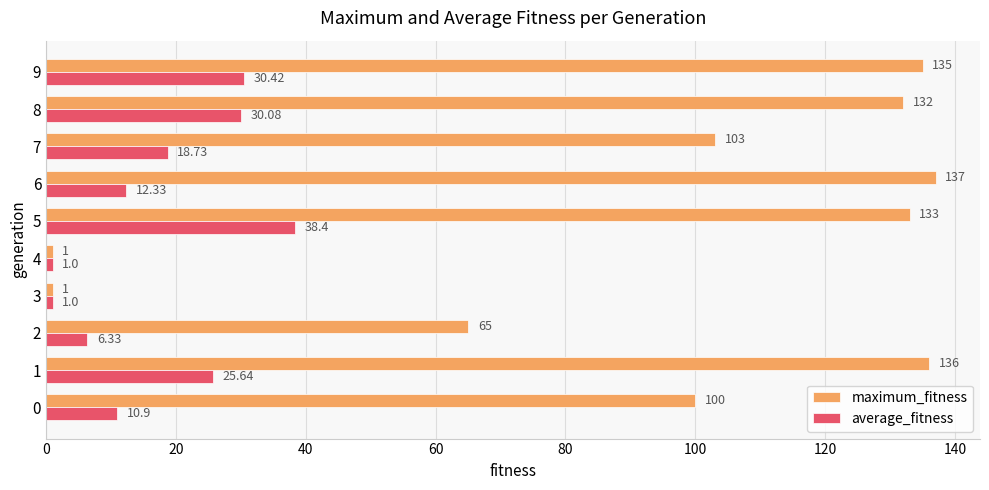

How many data points does each series have?

10